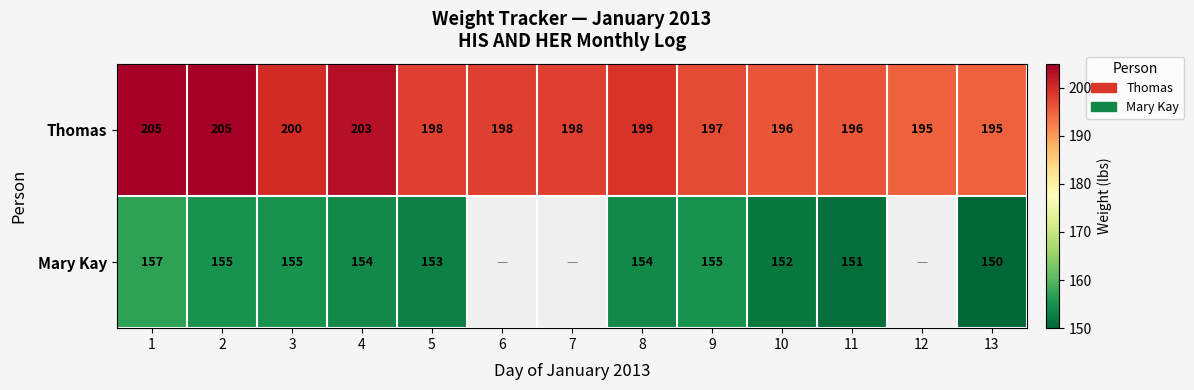

How many Thomas values are between 196 and 200?

8